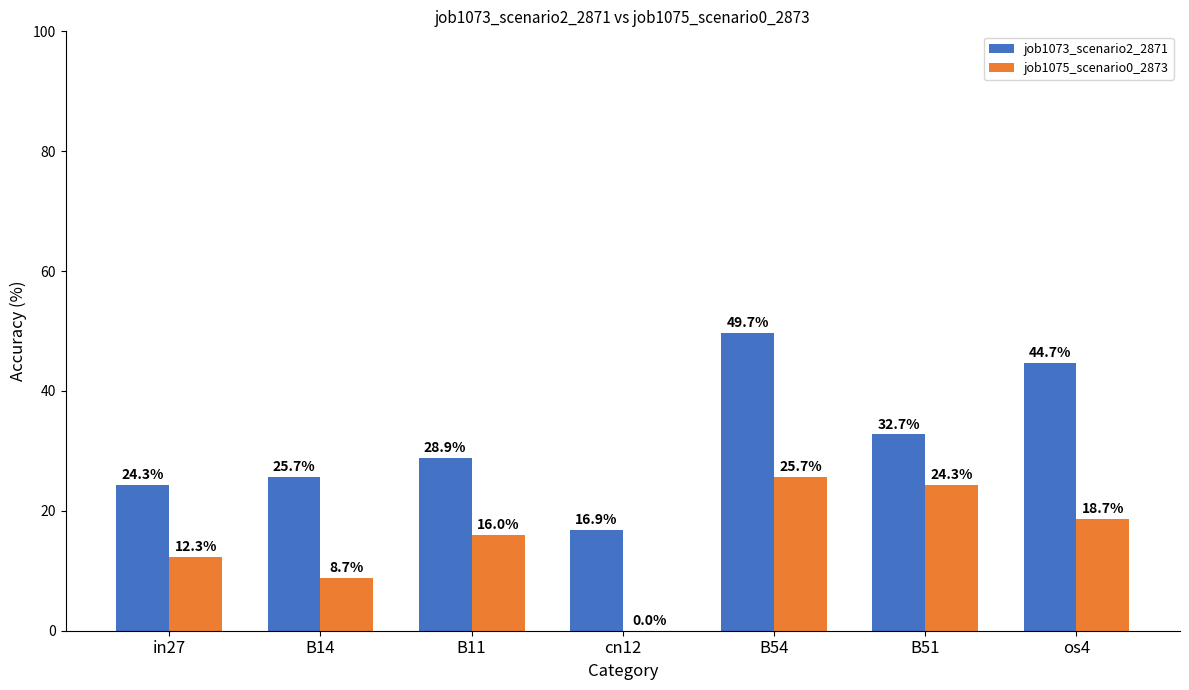

What is the sum of the job1073_scenario2_2871 values at cn12 and os4?

61.6